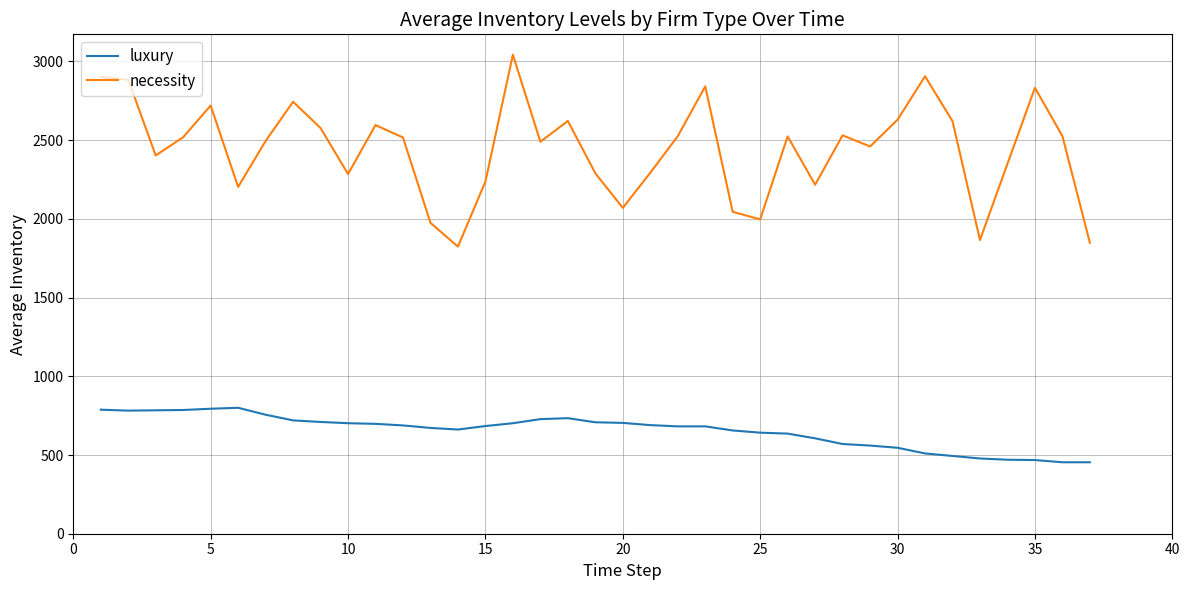

True or false: necessity and luxury intersect in this chart.

False